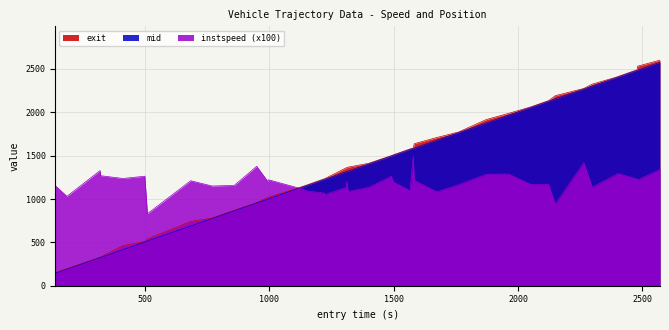

What is the smallest value displayed?

144.2